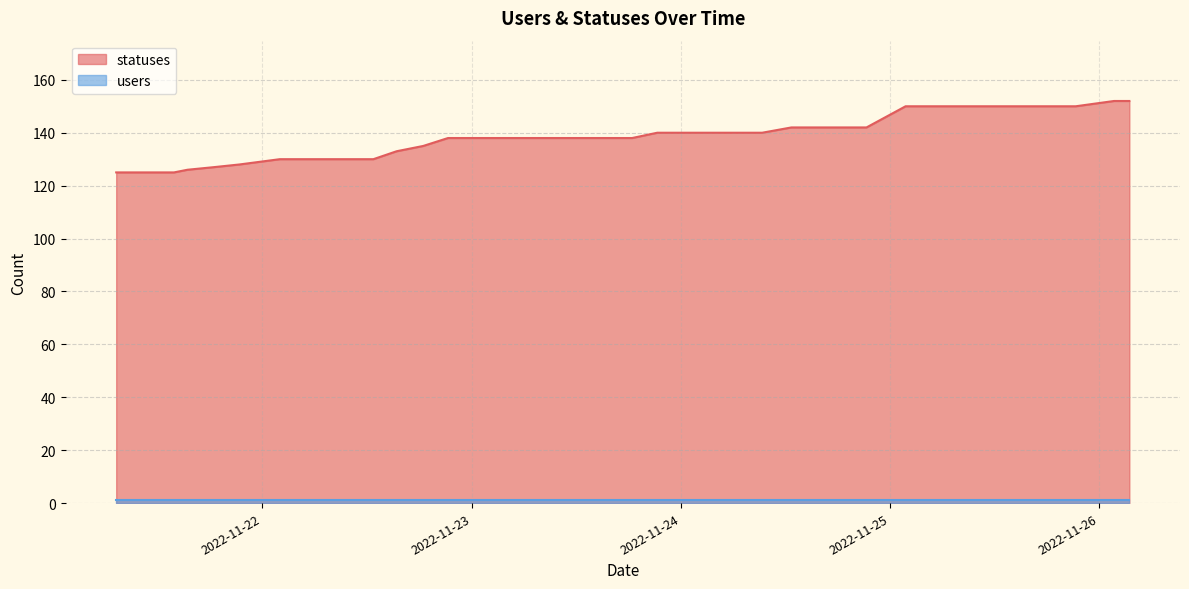

List the labels in order of value, smallest first.

2022-11-21 07:13, 2022-11-21 09:22, 2022-11-21 13:51, 2022-11-21 15:23, 2022-11-21 18:27, 2022-11-21 21:21, 2022-11-22 01:59, 2022-11-22 03:40, 2022-11-22 06:27, 2022-11-22 09:21, 2022-11-22 12:43, 2022-11-22 15:23, 2022-11-22 18:26, 2022-11-22 21:17, 2022-11-23 01:46, 2022-11-23 03:34, 2022-11-23 06:25, 2022-11-23 09:19, 2022-11-23 12:40, 2022-11-23 15:21, 2022-11-23 18:24, 2022-11-23 21:17, 2022-11-24 01:49, 2022-11-24 03:29, 2022-11-24 06:25, 2022-11-24 09:19, 2022-11-24 12:40, 2022-11-24 15:20, 2022-11-24 18:25, 2022-11-24 21:17, 2022-11-25 01:46, 2022-11-25 03:37, 2022-11-25 06:26, 2022-11-25 09:19, 2022-11-25 12:39, 2022-11-25 15:20, 2022-11-25 18:25, 2022-11-25 21:17, 2022-11-26 01:41, 2022-11-26 03:26